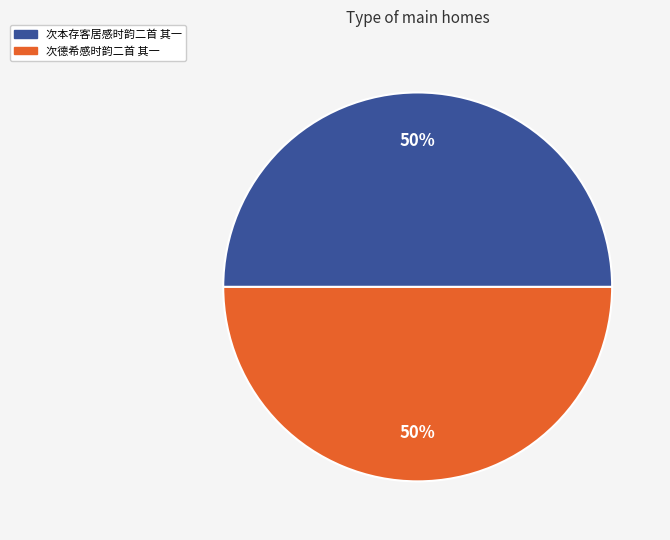

The 次本存客居感时韵二首 其一 slice represents 43% of the pie. True or false?

False